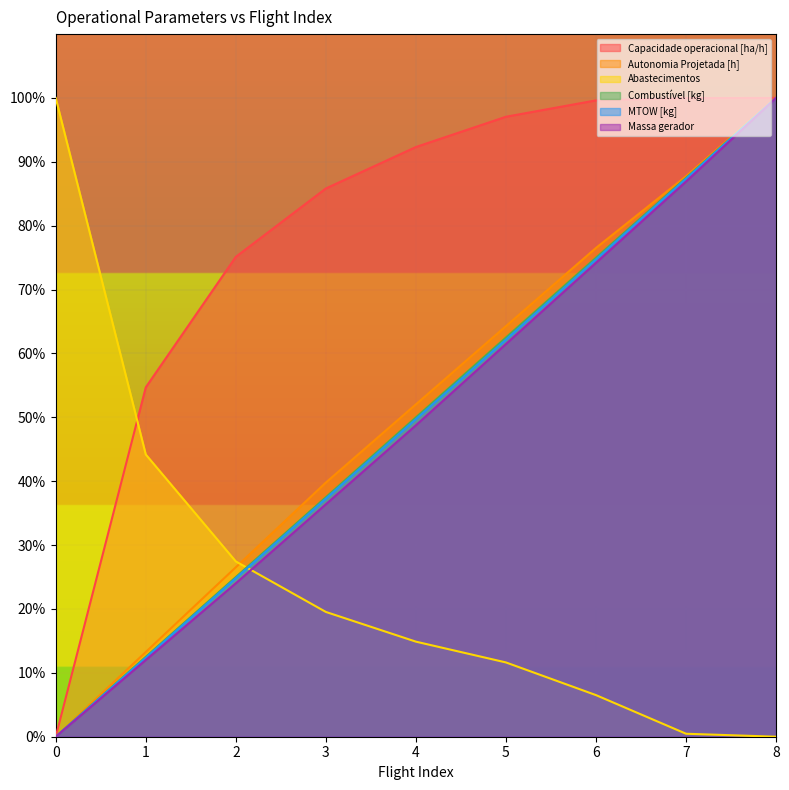

List the series in order of their peak value, lowest first.

Capacidade operacional [ha/h], Autonomia Projetada [h], Abastecimentos, Combustível [kg], MTOW [kg], Massa gerador